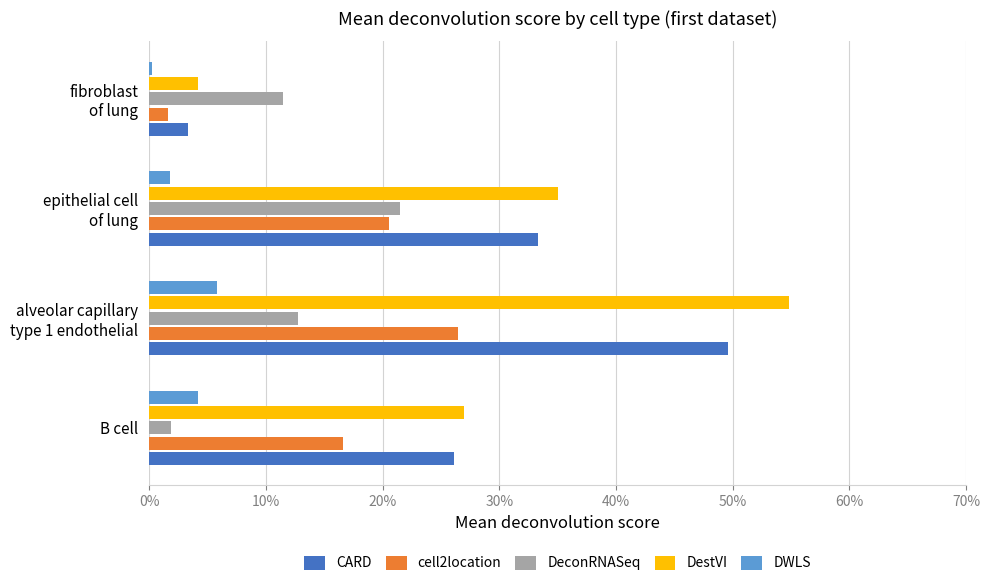

What are all the series names shown in the legend?

CARD, cell2location, DeconRNASeq, DestVI, DWLS